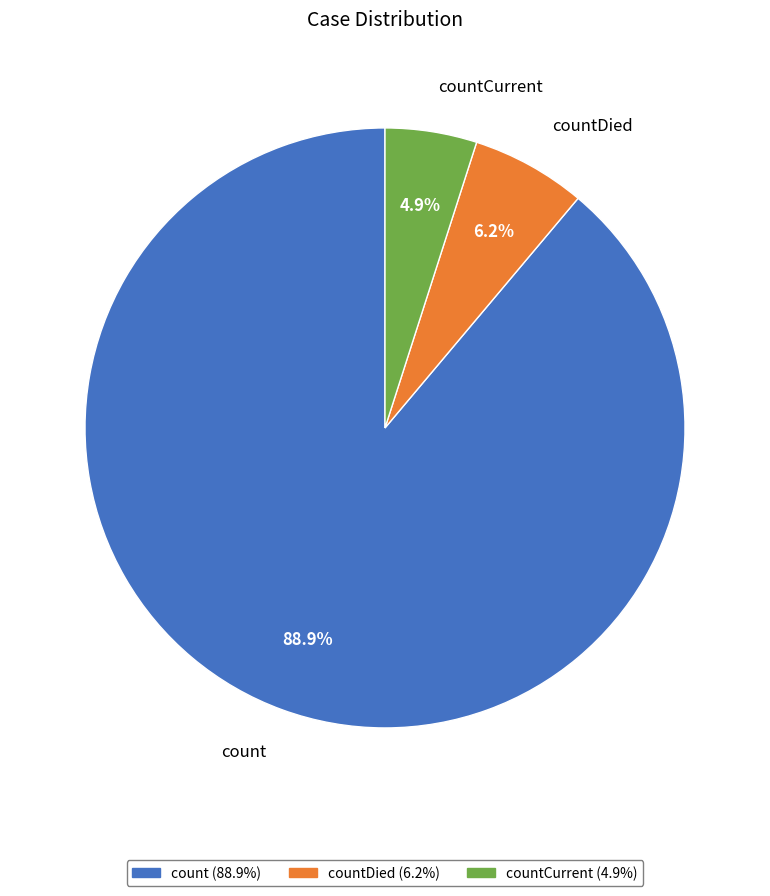

Is it true that countDied is 6% of the pie?

True